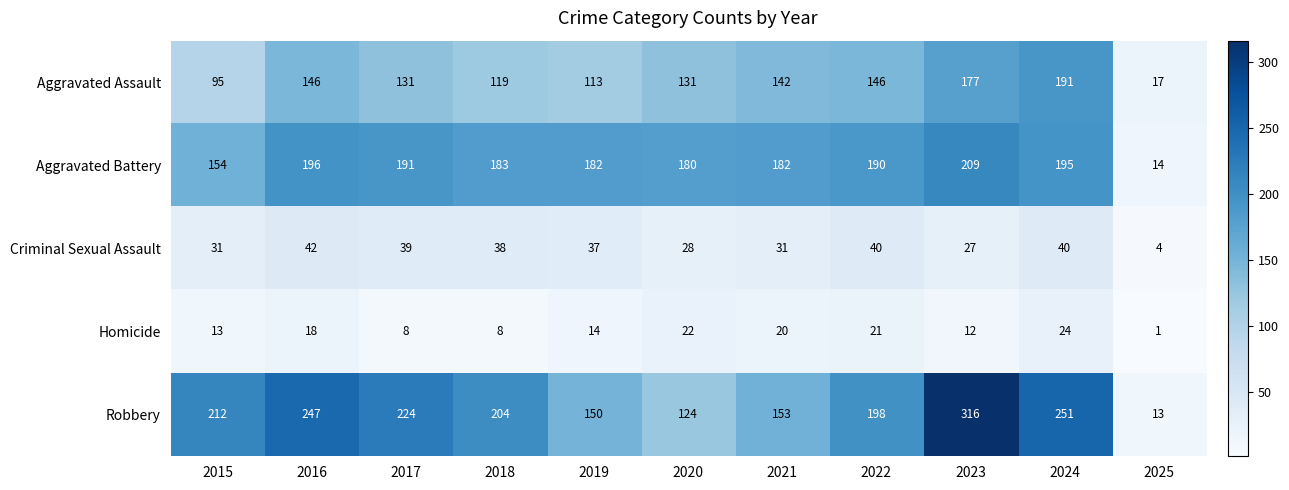

At 2016, list the series in order from largest to smallest.

Robbery, Aggravated Battery, Aggravated Assault, Criminal Sexual Assault, Homicide